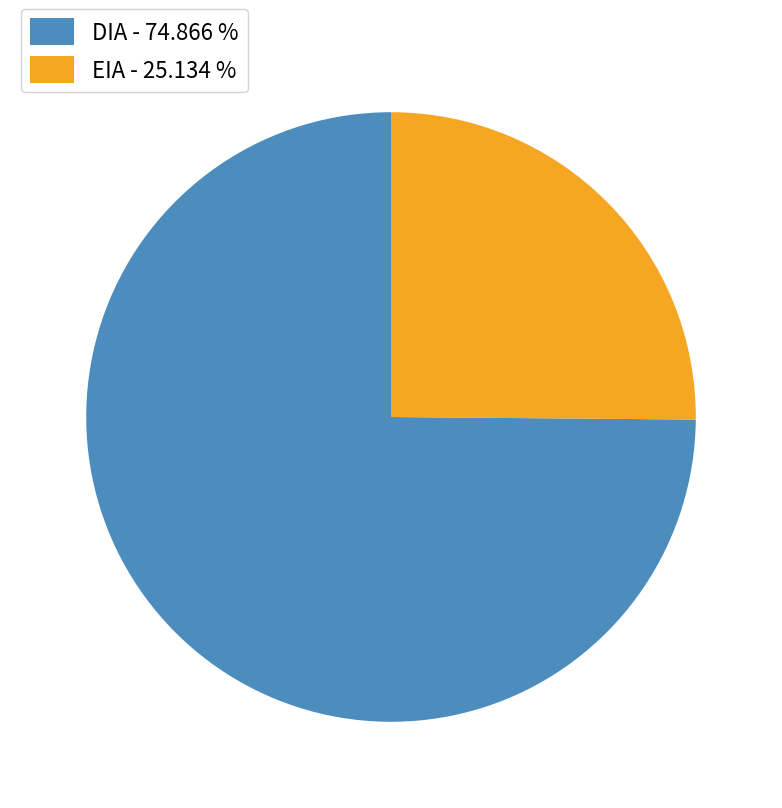

The DIA slice represents 75% of the pie. True or false?

True